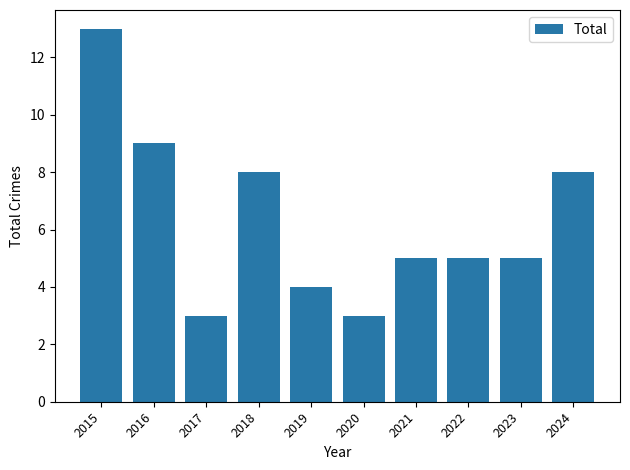

True or false: the data shows 3 at 2020.

True